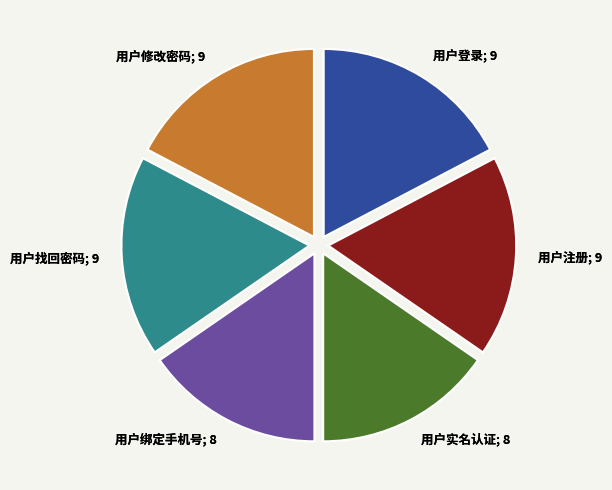

Is there any slice that represents more than half of the pie?

No